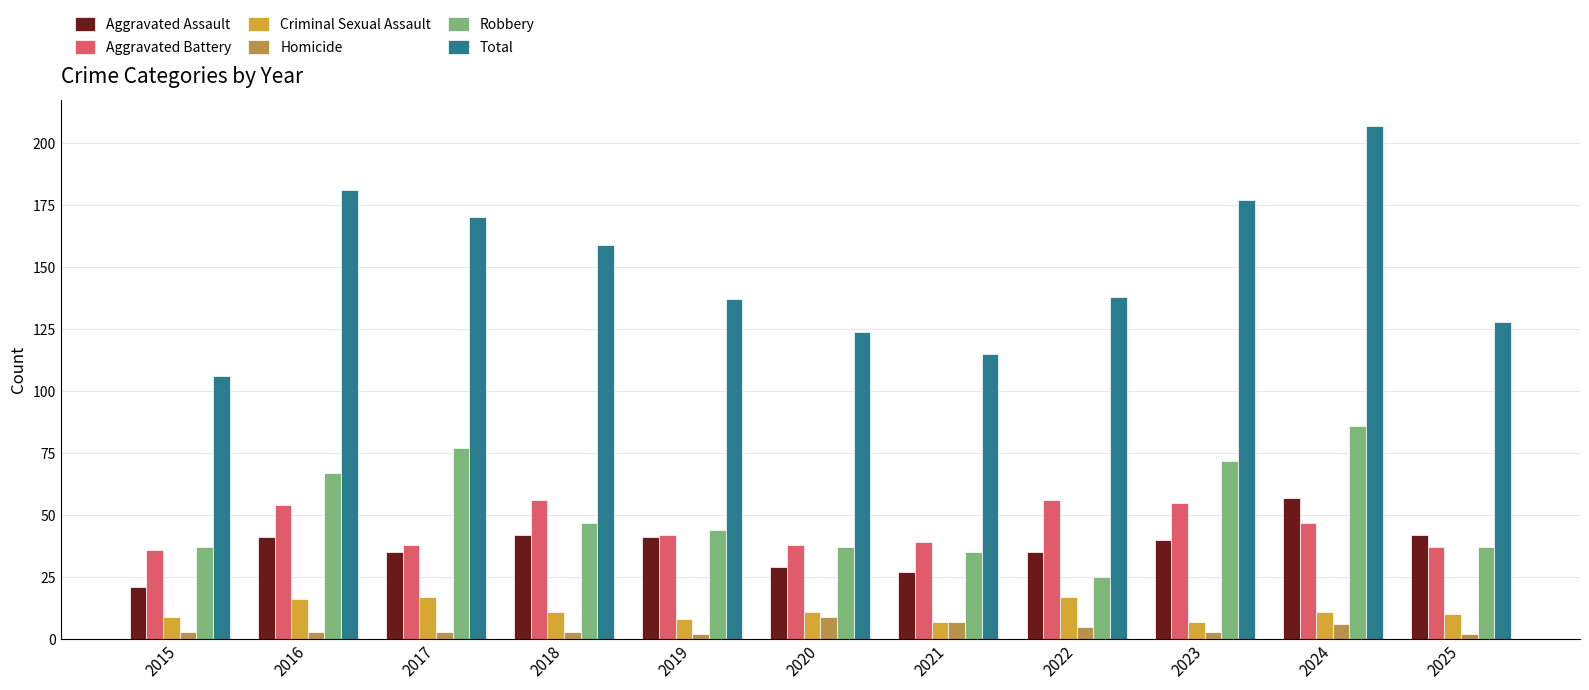

Is the value of Robbery at 2019 greater than the value of Criminal Sexual Assault at 2015?

Yes